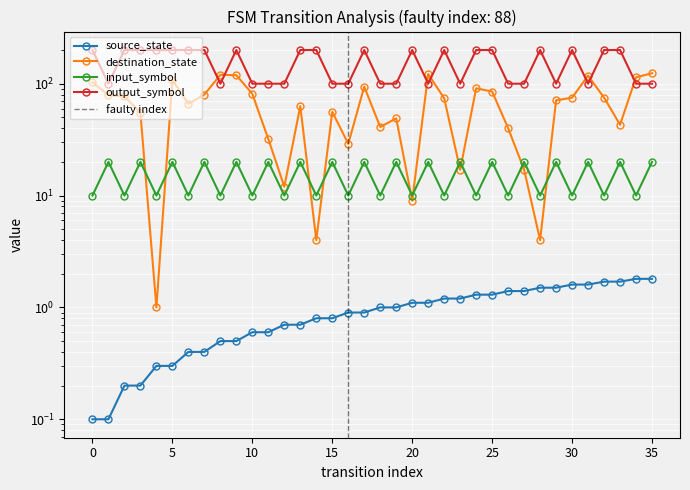

How many lines are shown in the chart?

4